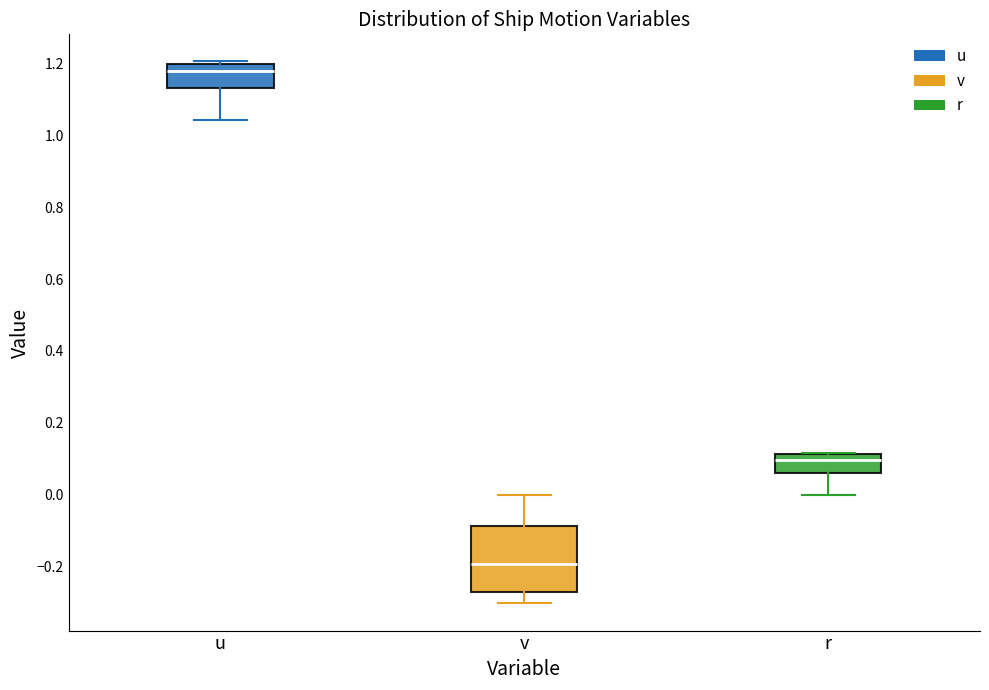

Which box has the lowest median line?

v